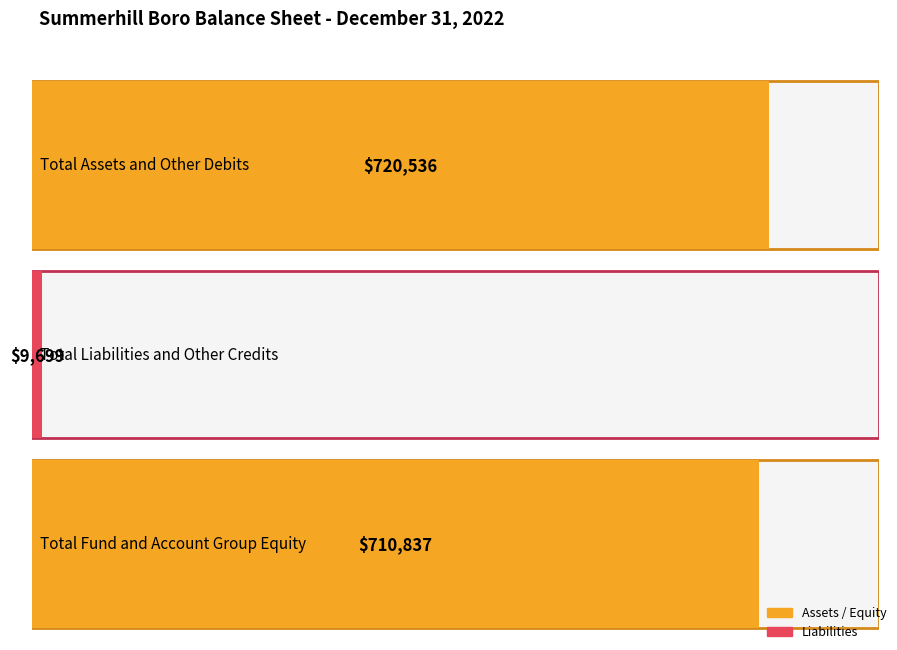

Which category has the lowest value across all series?

Total Liabilities